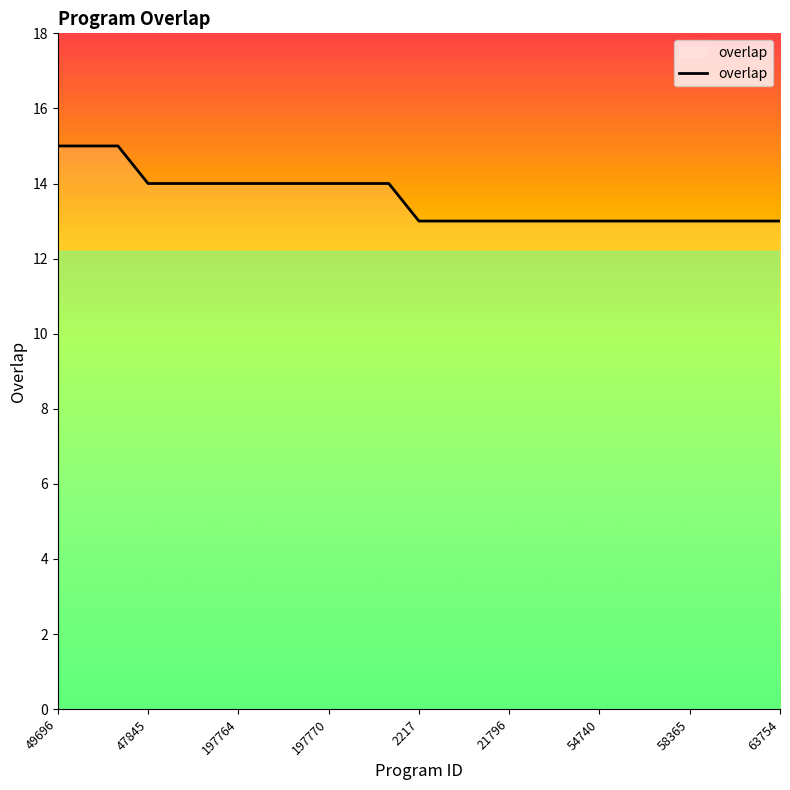

What is the greatest value displayed?

15